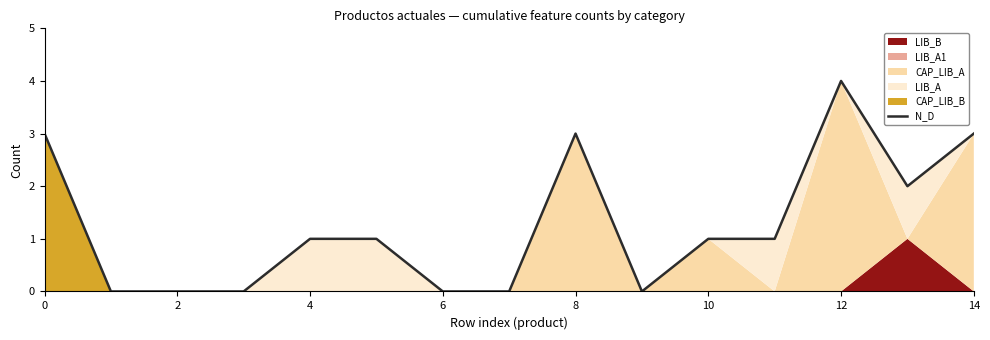

Reading left to right, transcribe all the data shown in this chart.

3	0	0	0	1	1	0	0	3	0	1	1	4	2	3